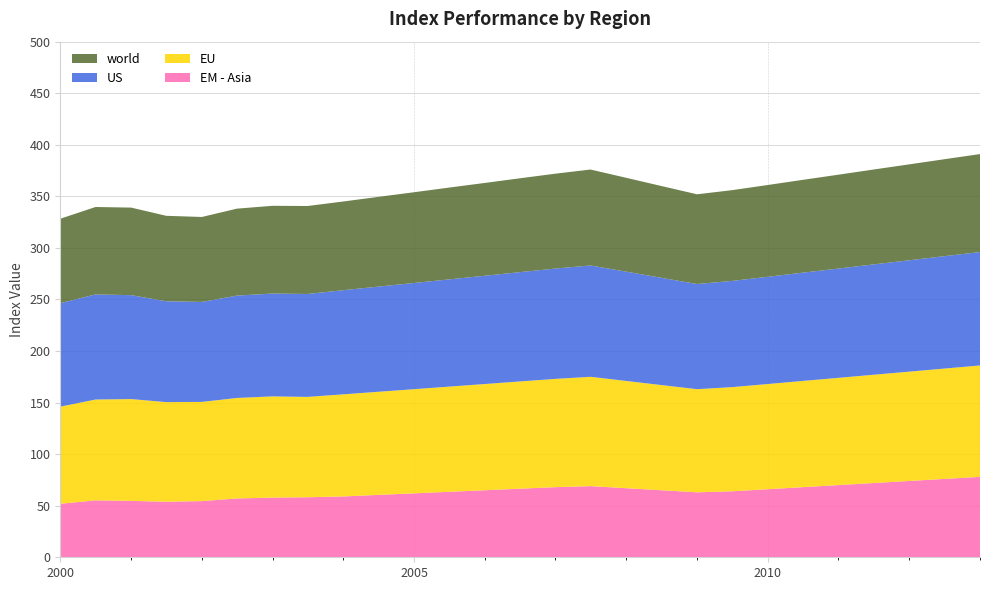

Reading left to right, transcribe all the data shown in this chart.

EM - Asia: 51.9	55.2	54.7	53.9	54.5	57.0	57.9	58.2	59.0	60.5	62.0	63.5	65.0	66.5	68.0	69.0	67.0	65.0	63.0	64.0	66.0	68.0	70.0	72.0	74.0	76.0	78.0
EU: 94.2	97.8	98.7	96.6	96.2	97.4	98.2	97.3	99.0	100.0	101.0	102.0	103.0	104.0	105.0	106.0	104.0	102.0	100.0	101.0	102.0	103.0	104.0	105.0	106.0	107.0	108.0
US: 100.3	101.9	100.8	97.8	96.9	99.3	99.7	99.8	101.0	102.0	103.0	104.0	105.0	106.0	107.0	108.0	106.0	104.0	102.0	103.0	104.0	105.0	106.0	107.0	108.0	109.0	110.0
world: 81.9	84.8	84.9	82.8	82.4	84.3	85.1	85.3	86.0	87.0	88.0	89.0	90.0	91.0	92.0	93.0	91.0	89.0	87.0	88.0	89.0	90.0	91.0	92.0	93.0	94.0	95.0